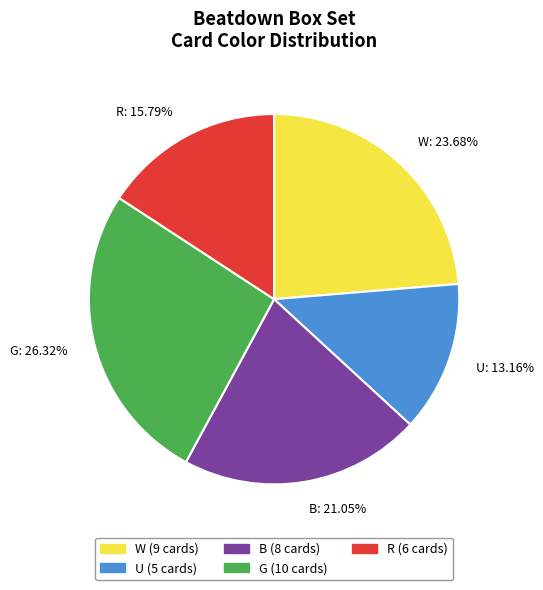

Rank the categories by value from lowest to highest.

U: 13.16%, R: 15.79%, B: 21.05%, W: 23.68%, G: 26.32%